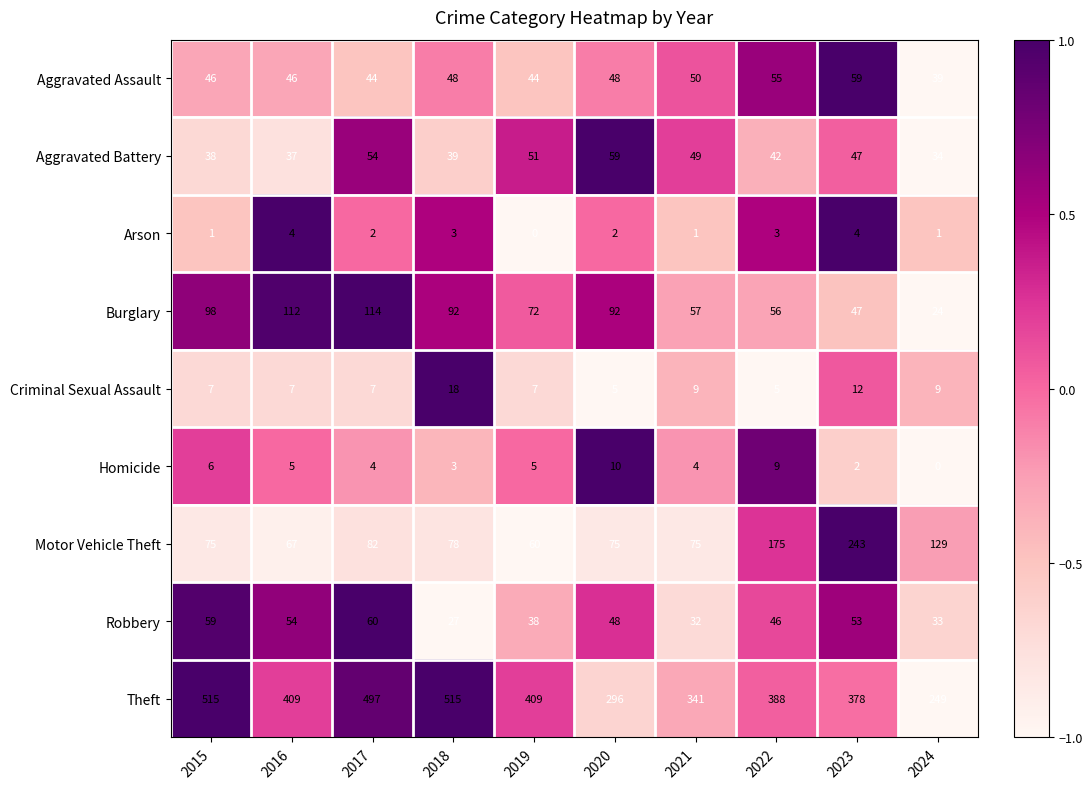

Read the Aggravated Battery value at 2024.

34